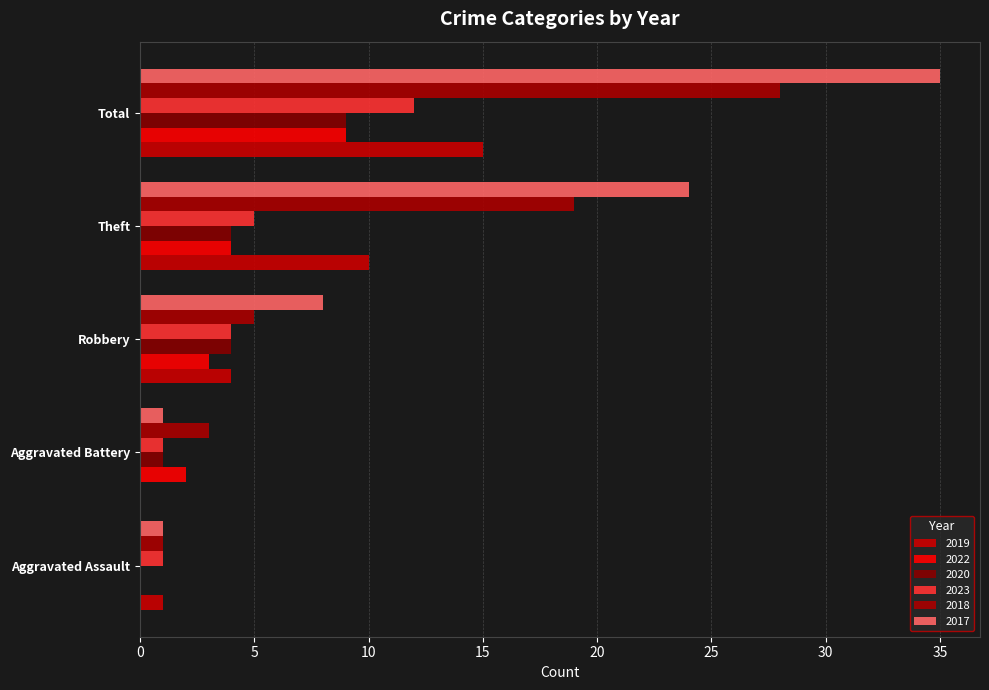

How many categories are shown in the chart?

5